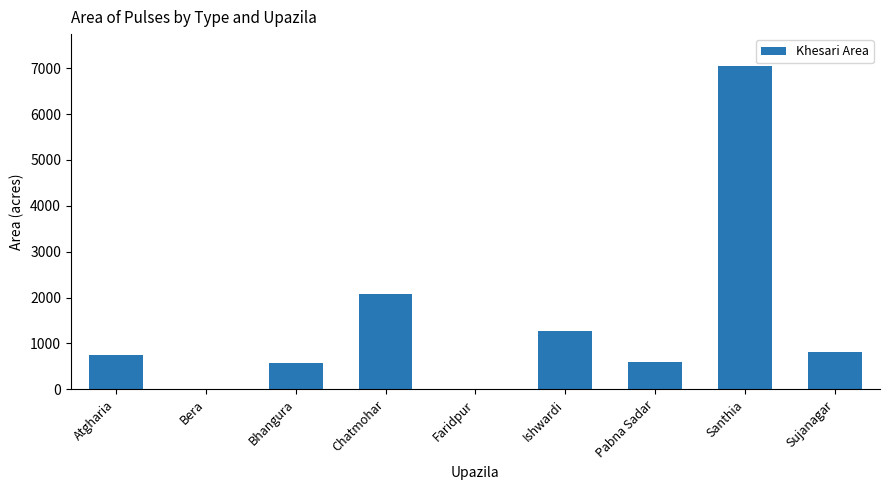

Where is the data nearest to the value 3520?

Chatmohar